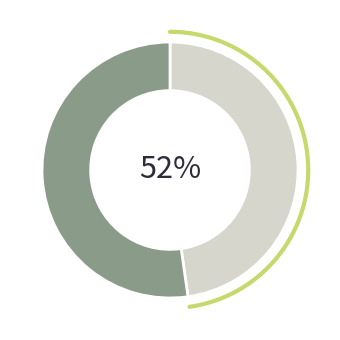

True or false: 1 accounts for 45% of the total.

False